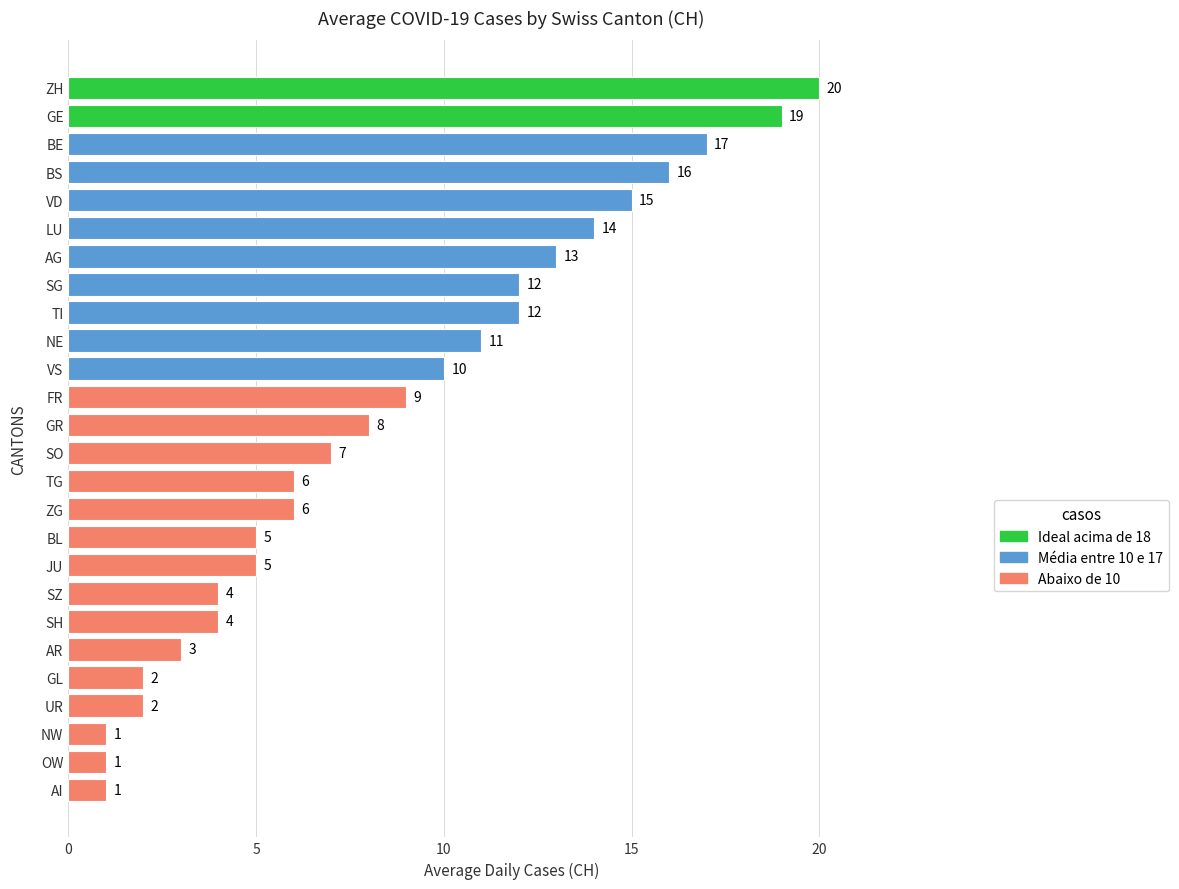

What is the difference between the maximum and minimum values?

19